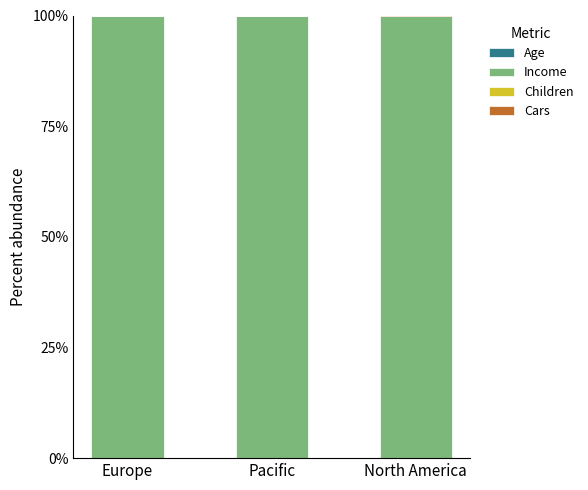

Rank the series at Europe from lowest to highest value.

Cars, Children, Age, Income